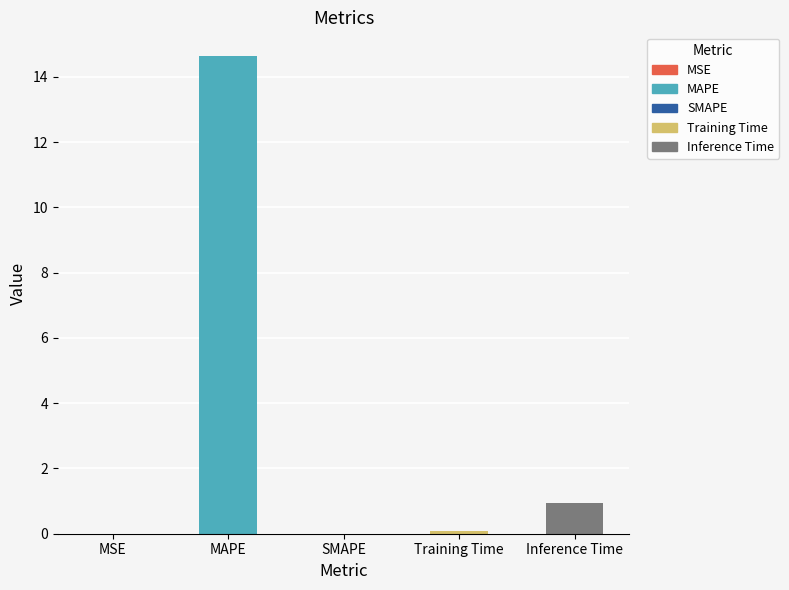

What is the difference between the second highest and minimum values?

0.9